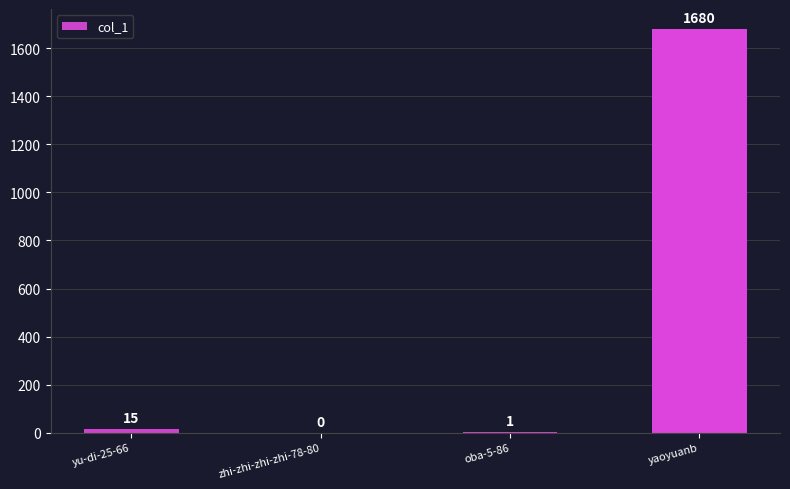

What is the average value?

424